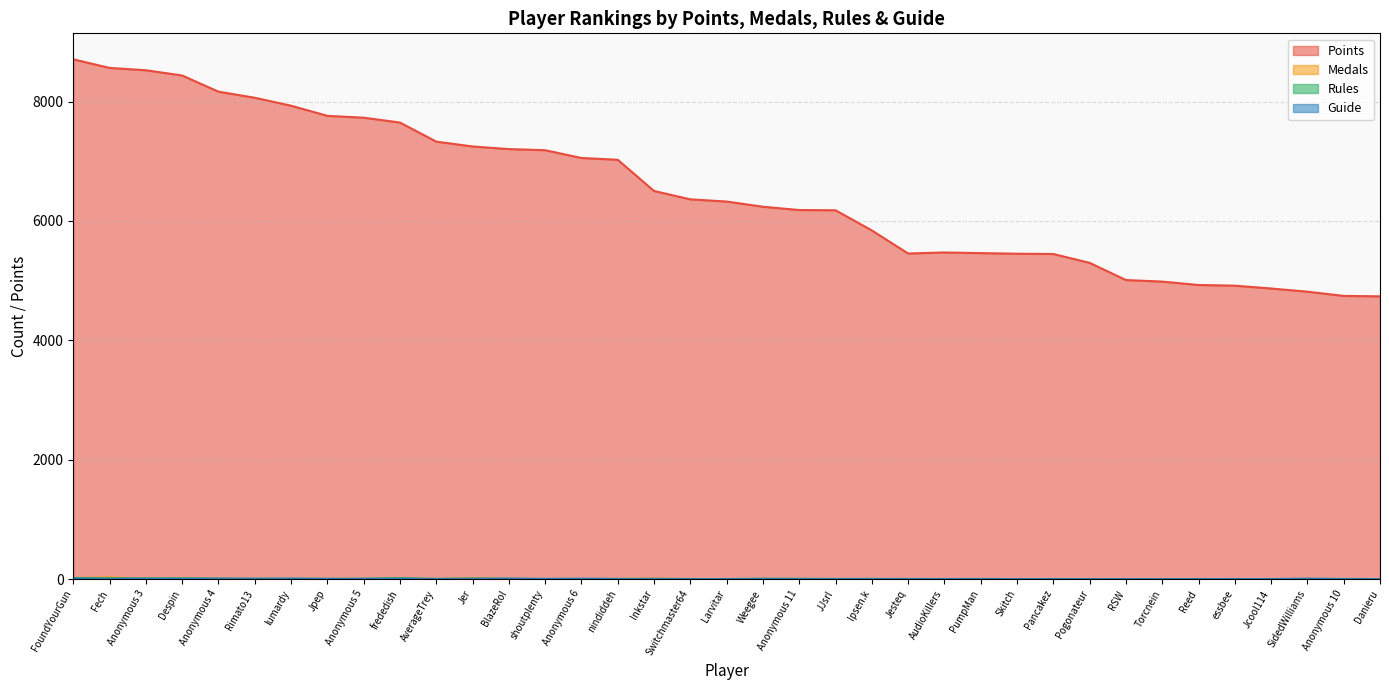

Which series ends up on top after the final intersection of Guide and Medals?

Medals